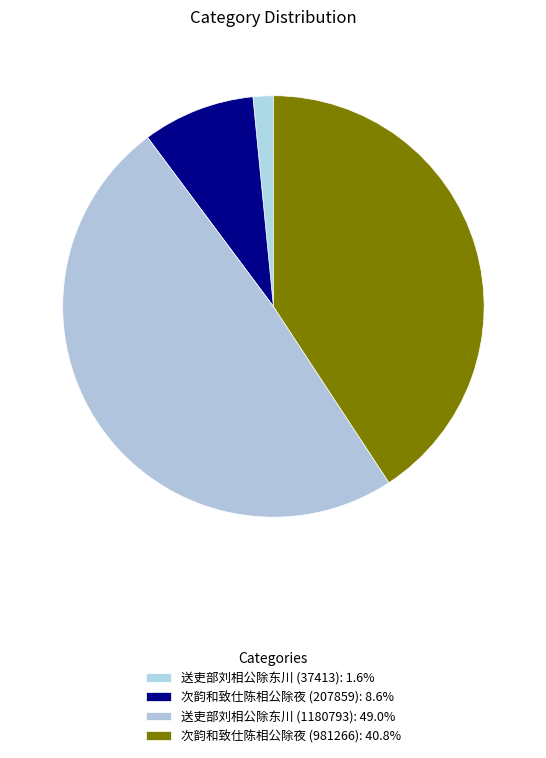

To the nearest percent, what is the average slice percentage?

25%